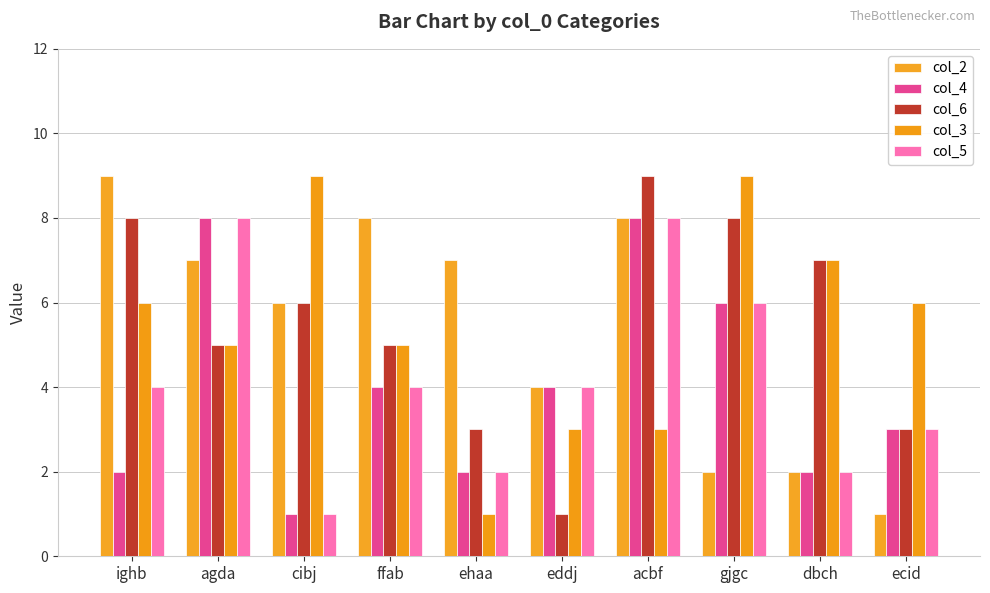

What is the maximum value for col_3?

9